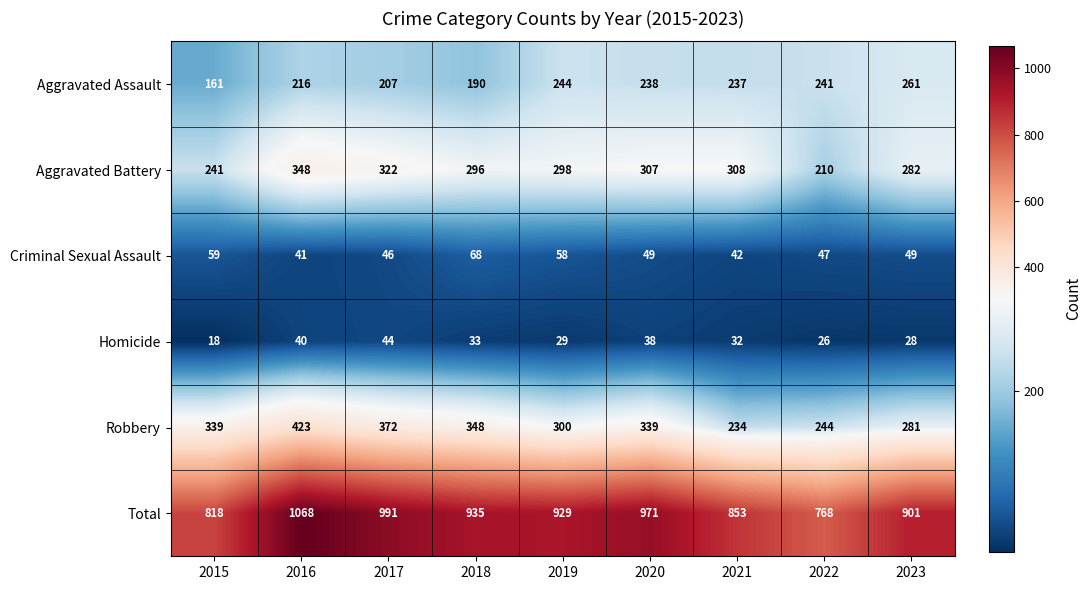

The value of Homicide at 2016 is 40. True or false?

True